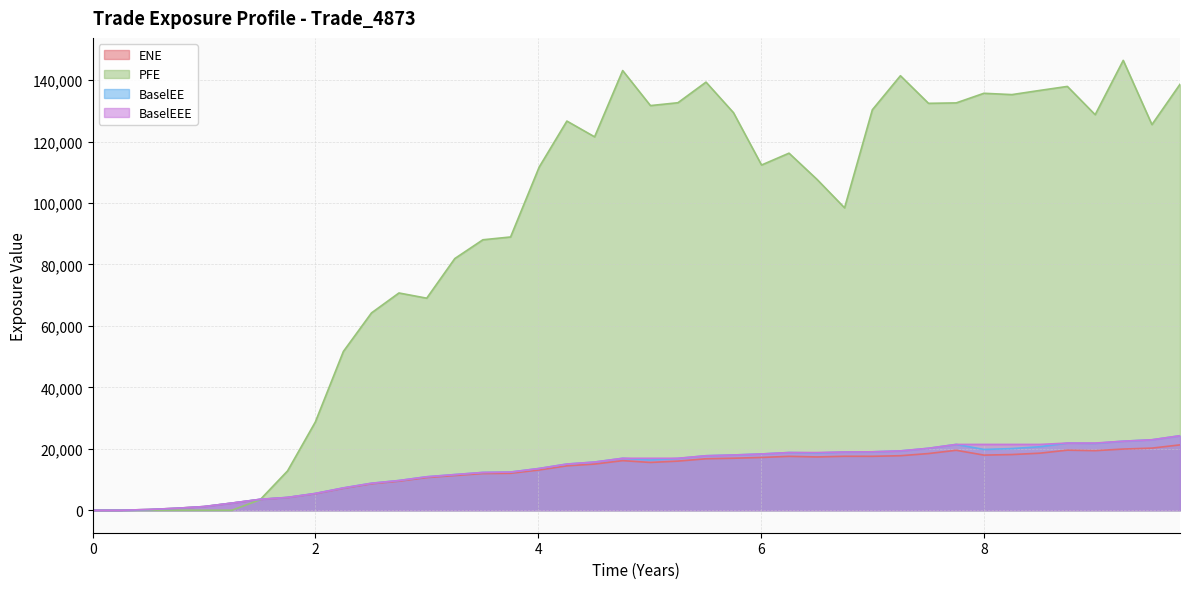

True or false: BaselEE has more than 1 points higher than both neighbors.

True